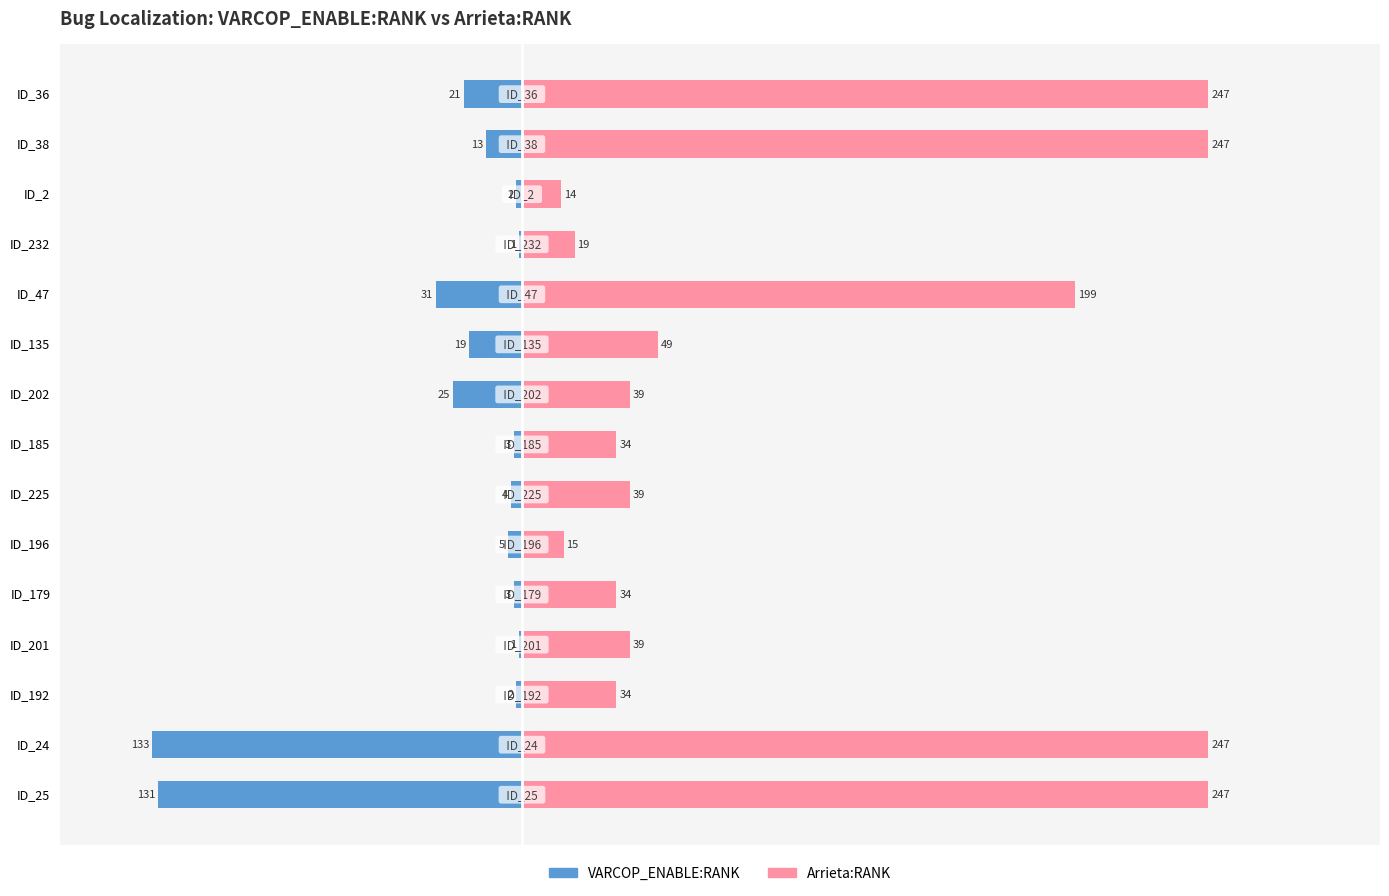

Is it true that VARCOP_ENABLE:RANK equals -131 at ID_25?

True